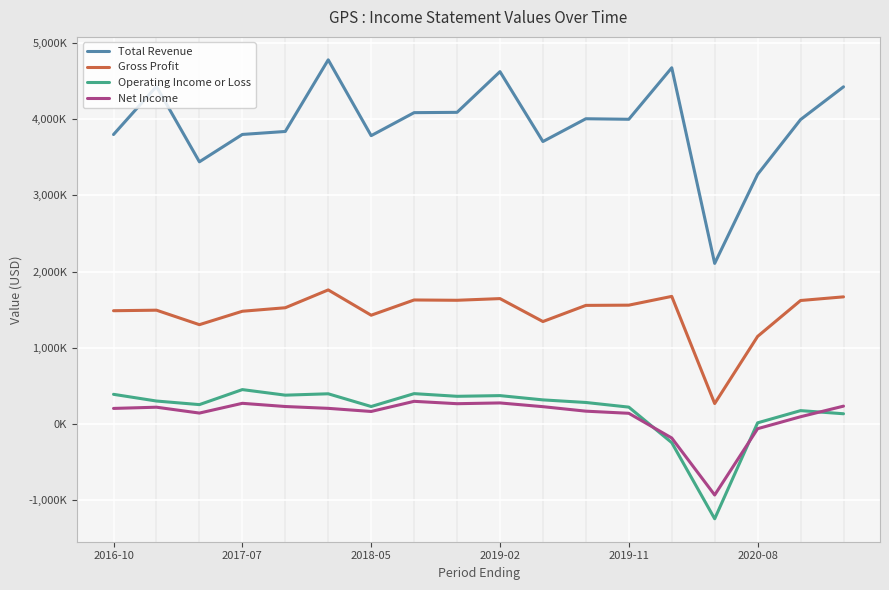

Between which two adjacent categories do Operating Income or Loss and Net Income first intersect?

12 and 13